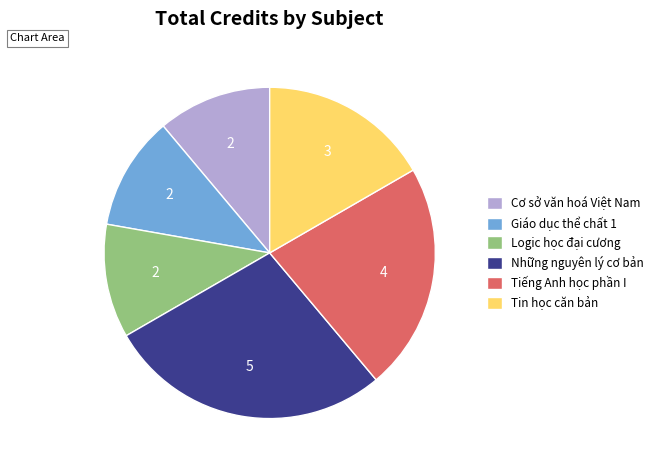

Between Giáo dục thể chất 1 and Tin học căn bản, which is larger?

Tin học căn bản